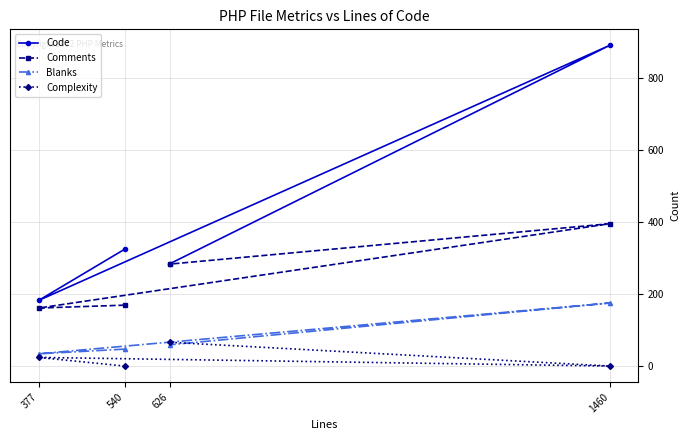

How many interior local peaks does the Code series have?

1